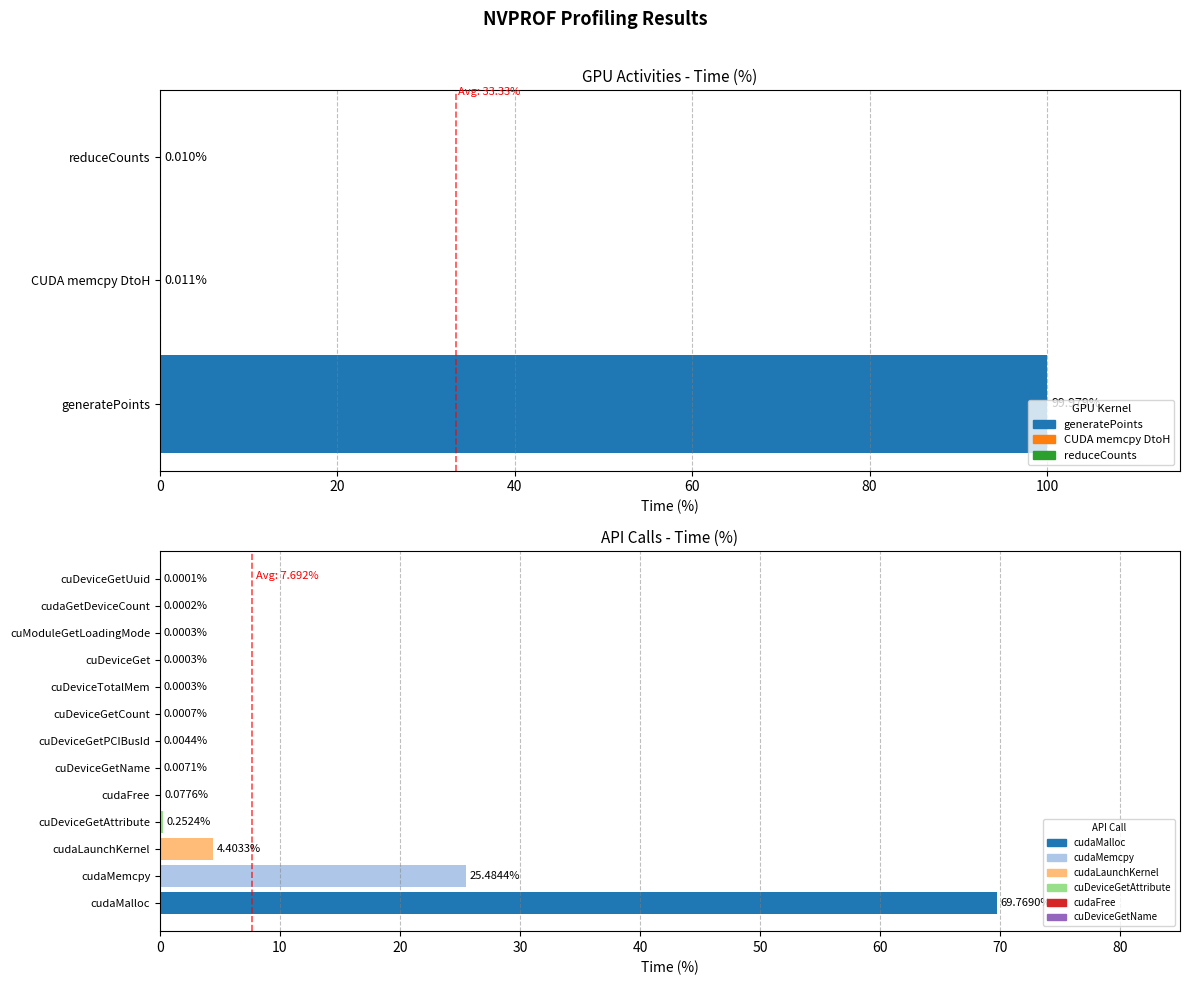

Which has a higher value, reduceCounts or generatePoints?

generatePoints